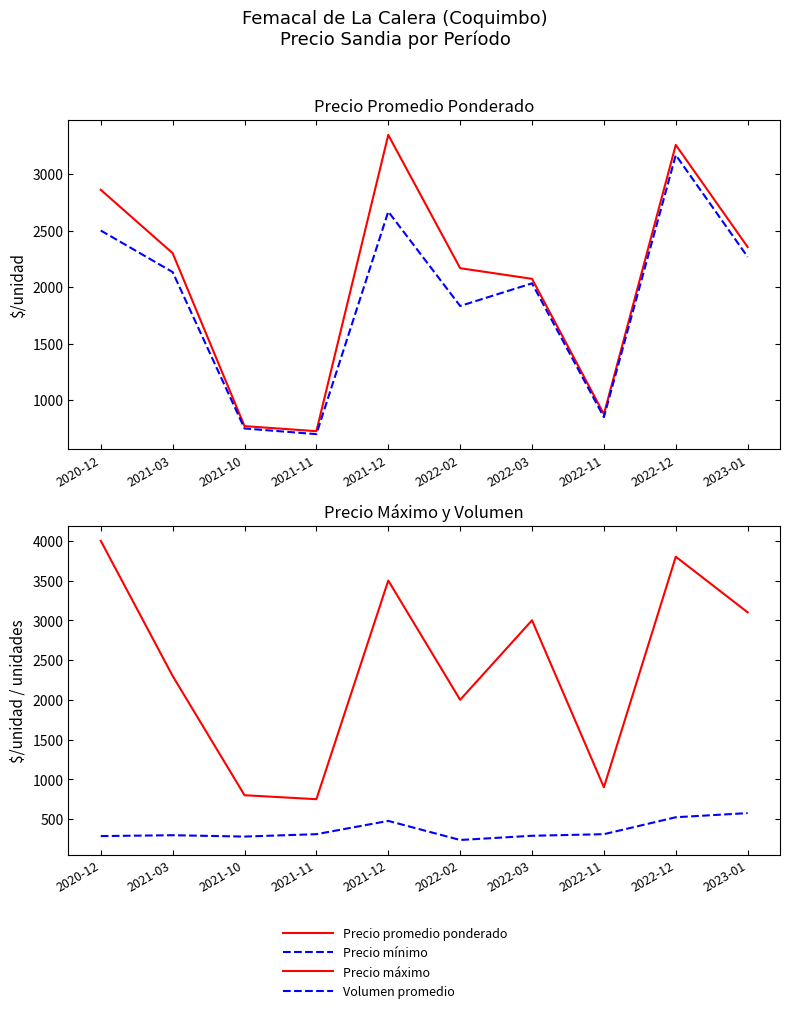

Is it true that Precio mínimo equals 750 at 2021-10?

True